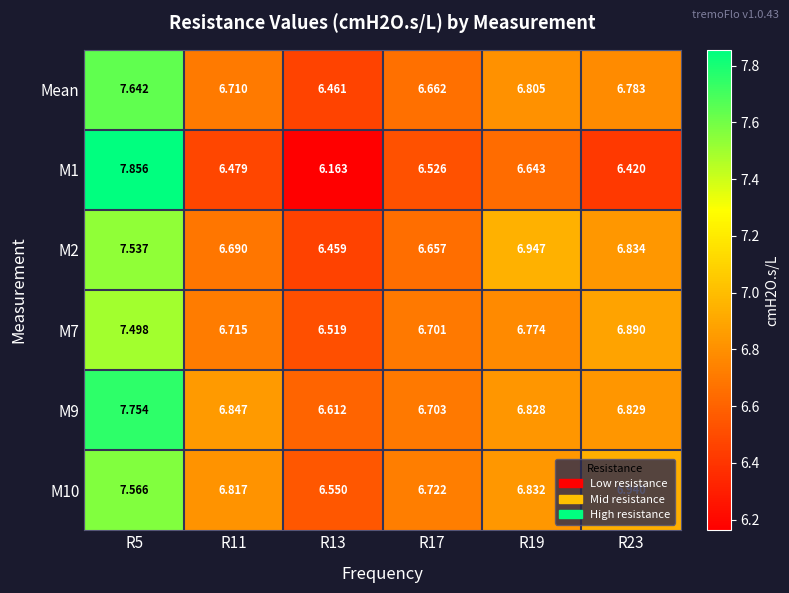

Is the value of M7 at R11 greater than the value of M9 at R19?

No